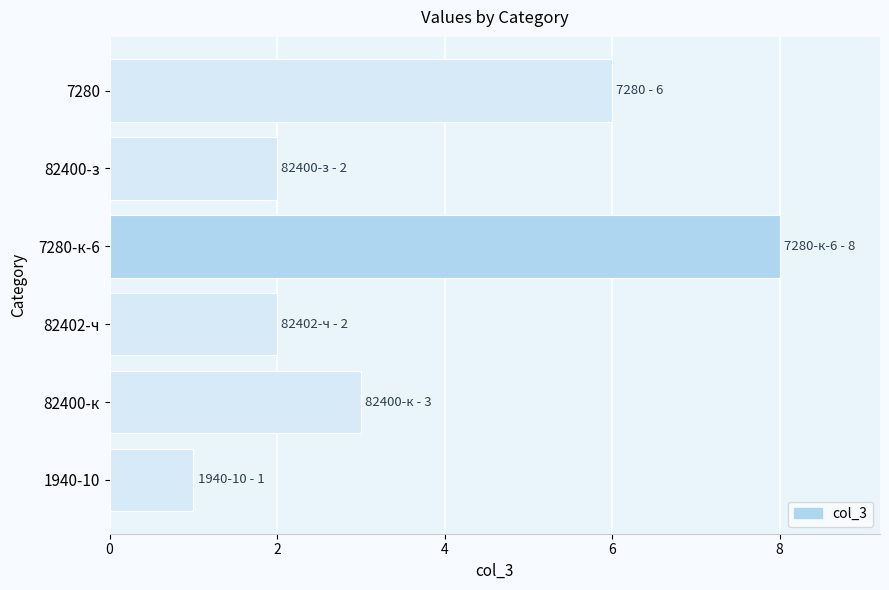

The chart shows a value of 2 at 82402-ч. True or false?

True